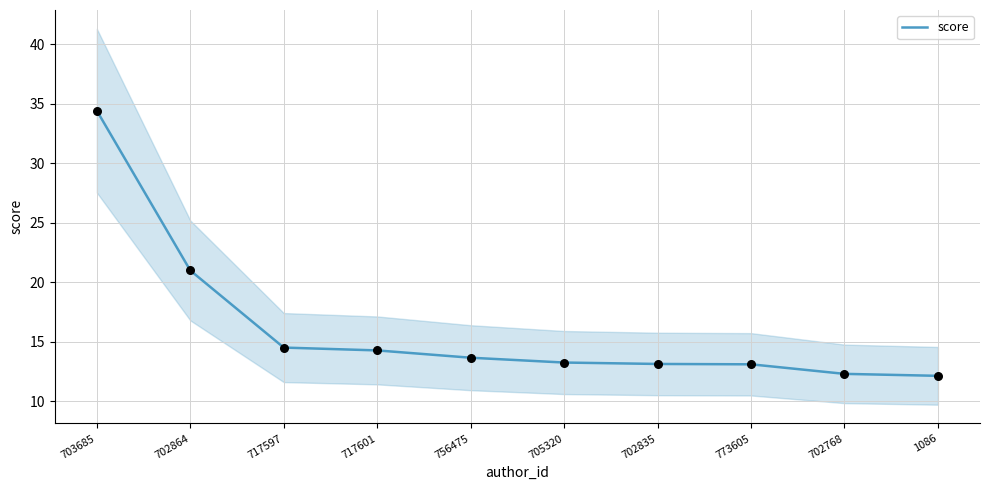

Between 773605 and 717597, which is larger?

717597